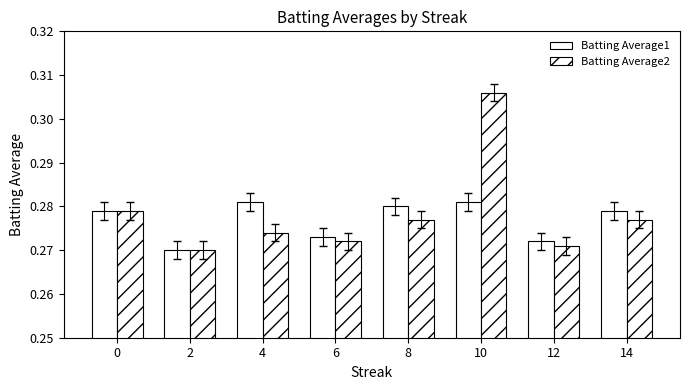

Reading left to right, extract all data points from this chart.

Batting Average1: 0.3	0.3	0.3	0.3	0.3	0.3	0.3	0.3
Batting Average2: 0.3	0.3	0.3	0.3	0.3	0.3	0.3	0.3